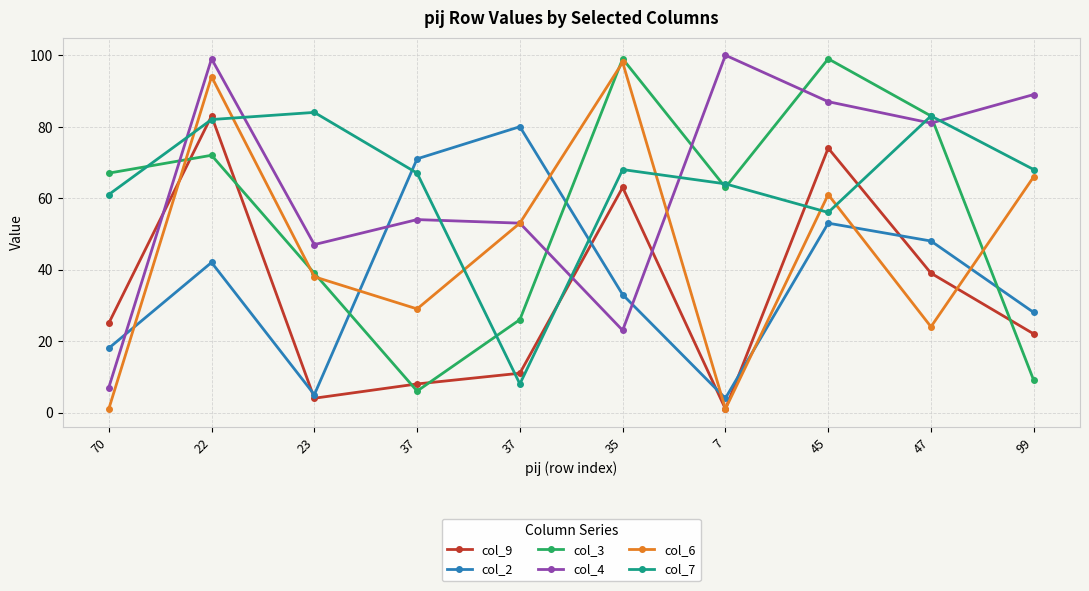

How many values in the col_7 series are below 68?

5